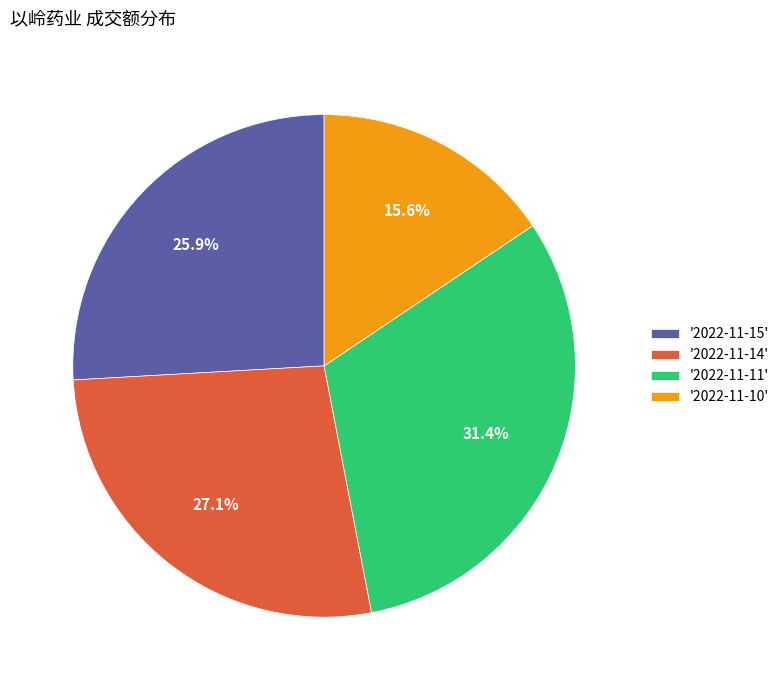

Combined, do '2022-11-14' and '2022-11-10' account for over 50%?

No